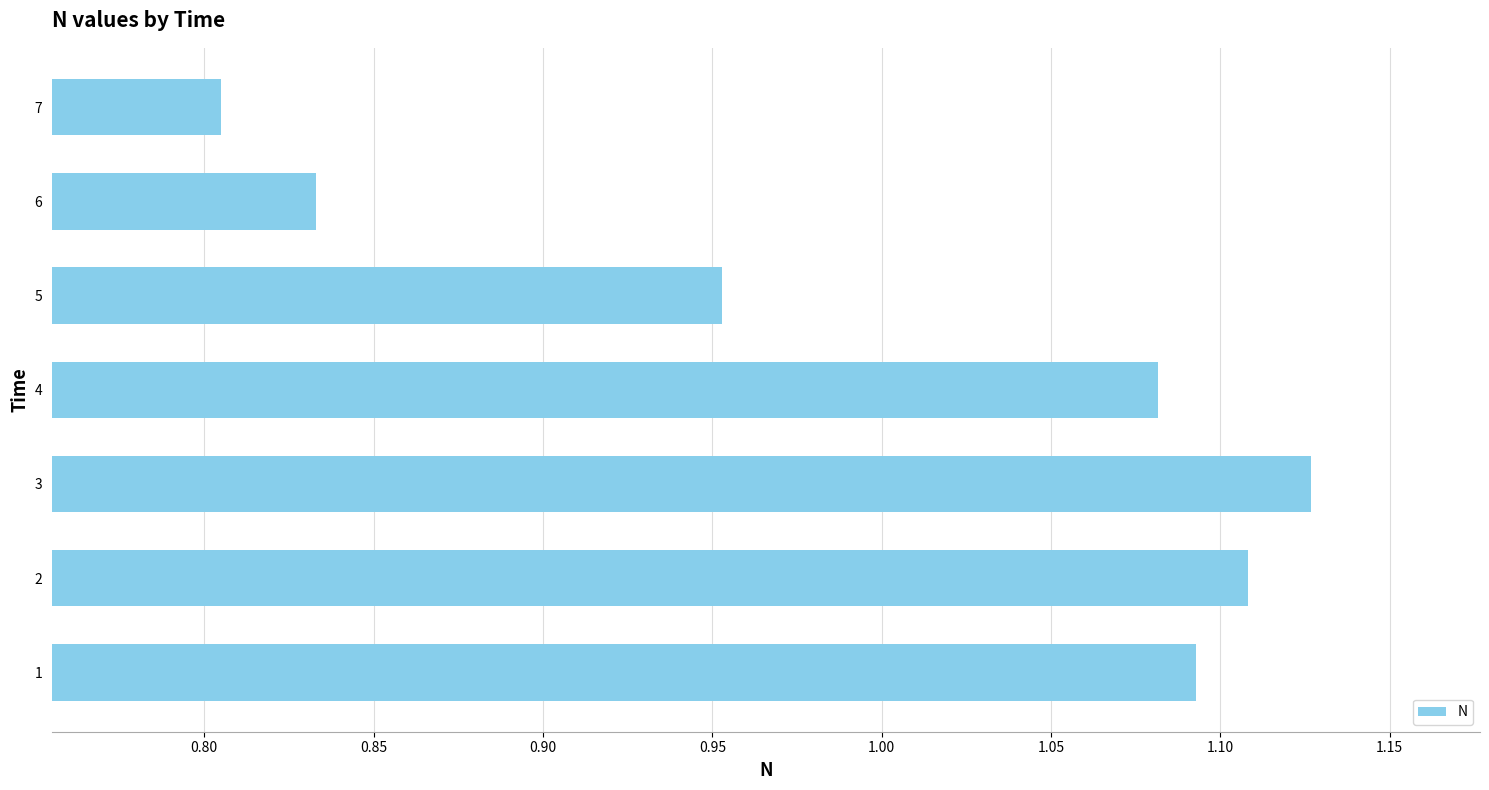

Where is the data nearest to the value 0?

7